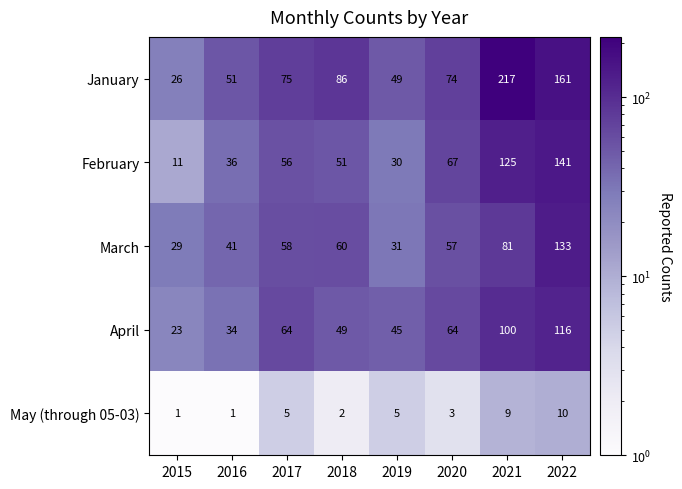

The January series shows 74 at 2020. True or false?

True